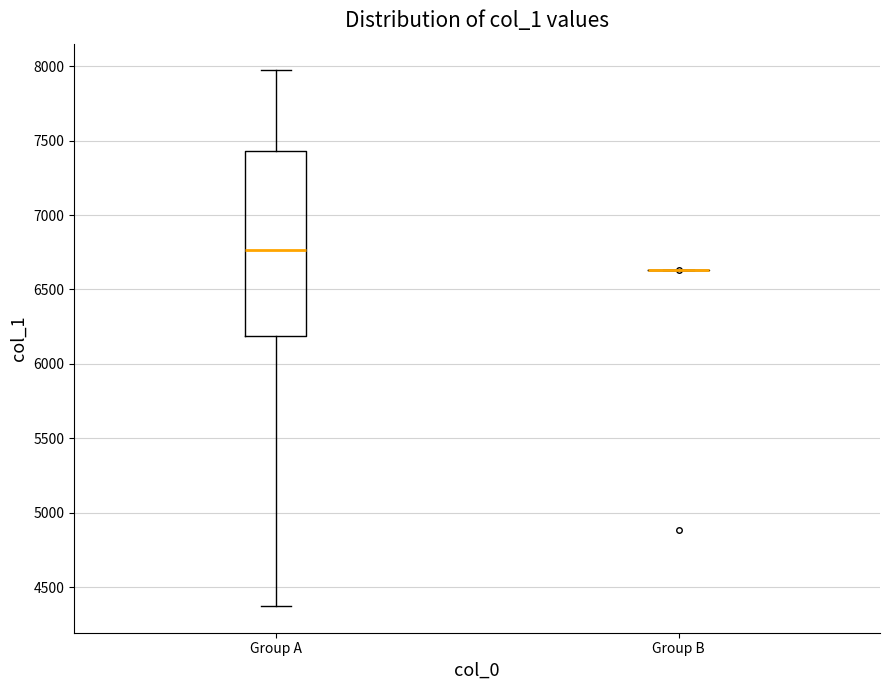

Reading left to right, transcribe this box plot: for each box, give where its median line is, the range the box spans, and where its two whiskers end, as read against the y-axis. The values are not printed on the chart, so give them approximately, as read against the axis.

Group A: median 6750, box 6200 to 7450, whiskers 4400 to 7950
Group B: box collapsed to a line at 6650, whiskers 6650 to 6650